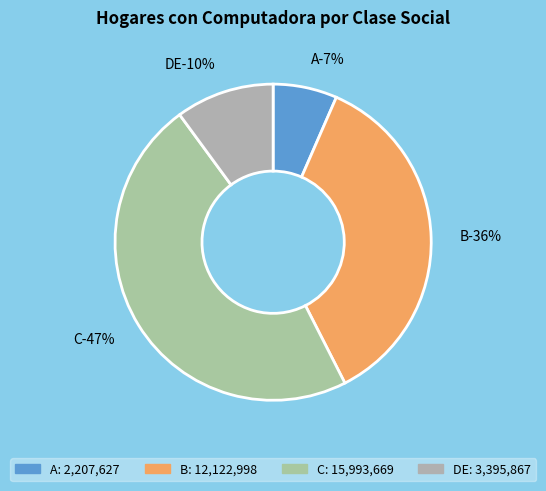

Is there any slice that represents more than half of the pie?

No